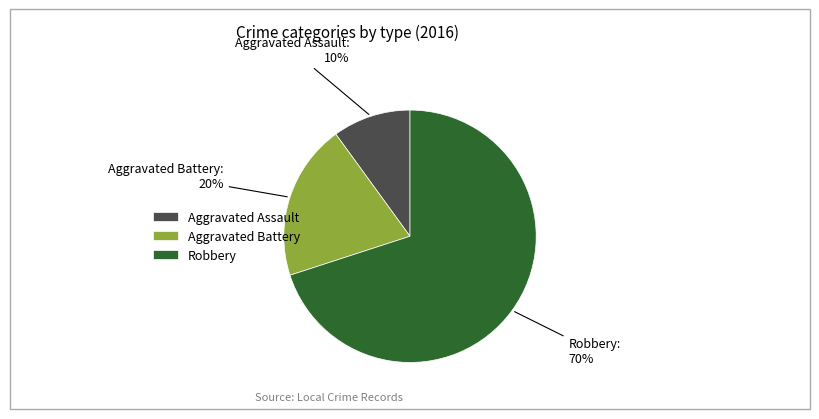

To the nearest percent, what is the average slice percentage?

33%